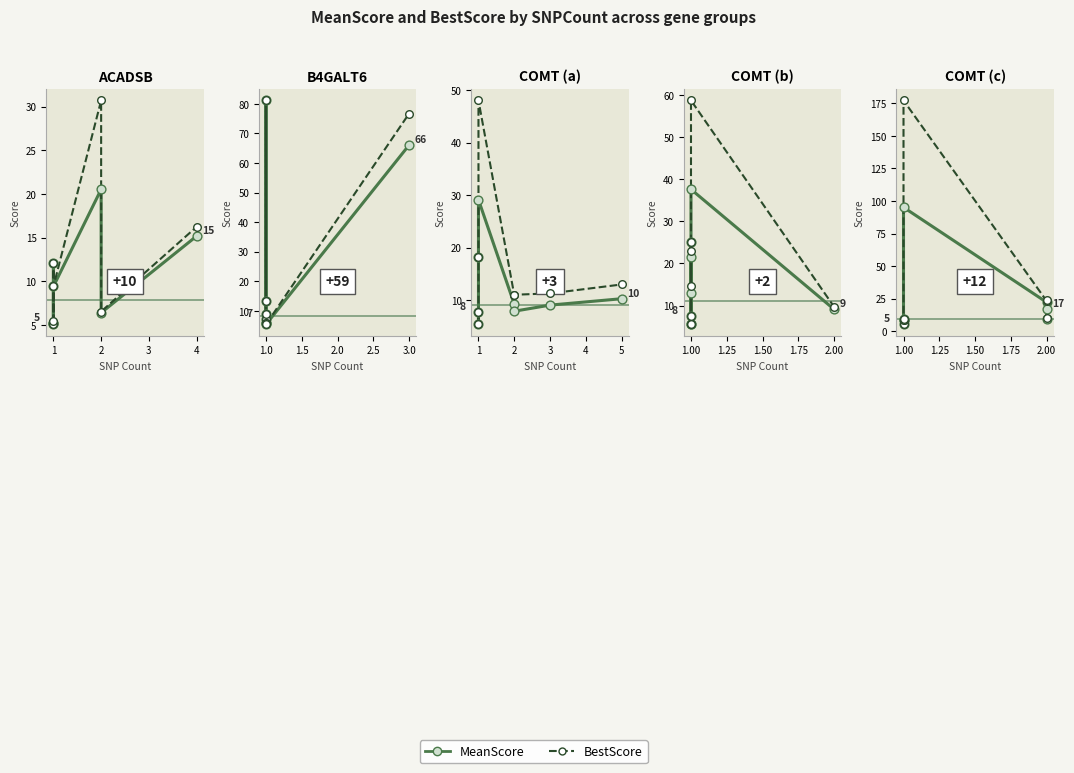

Which series has the largest Y range (max minus min)?

BestScore